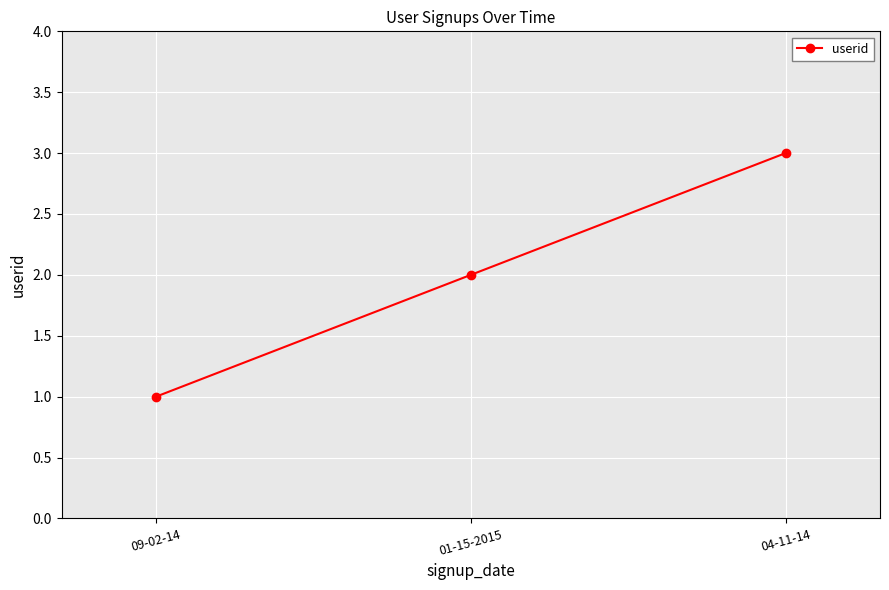

What is the difference between the maximum and minimum values?

2